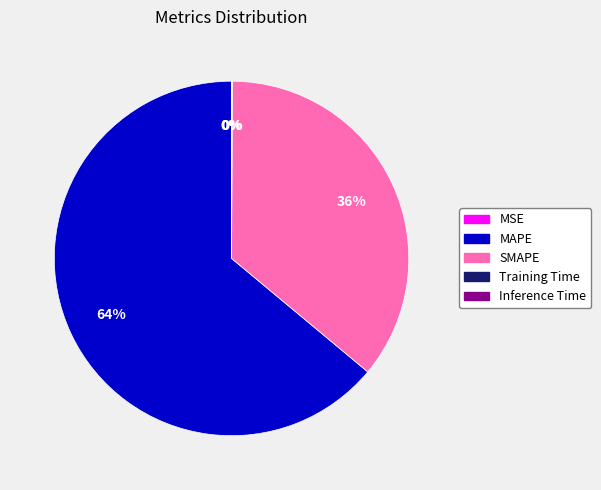

To the nearest percent, what is the difference between the largest and smallest slice percentages?

64%